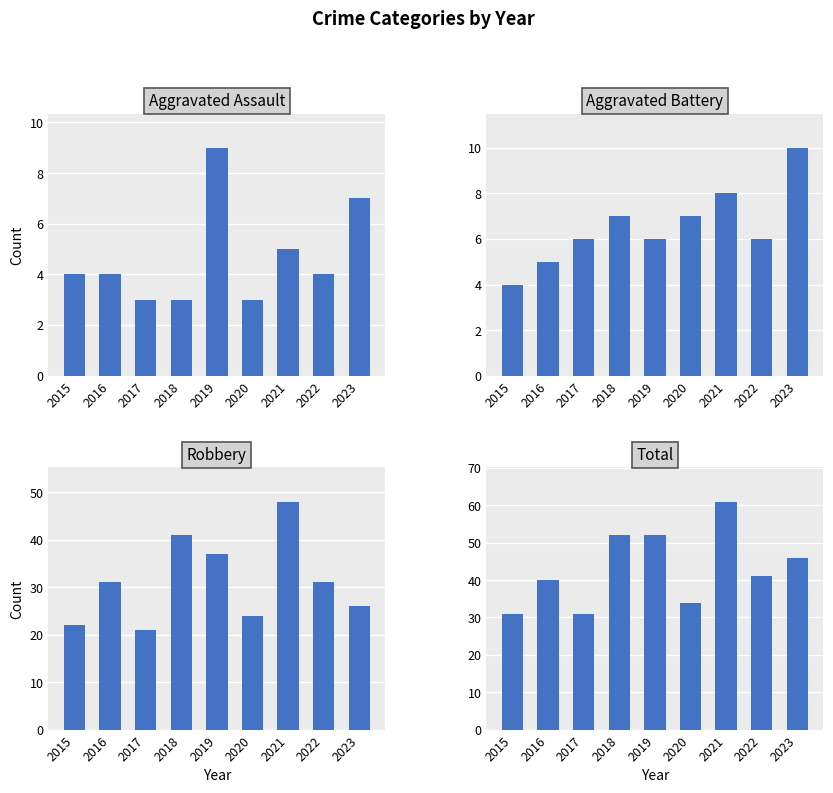

At which label is Robbery closest to 34?

2016